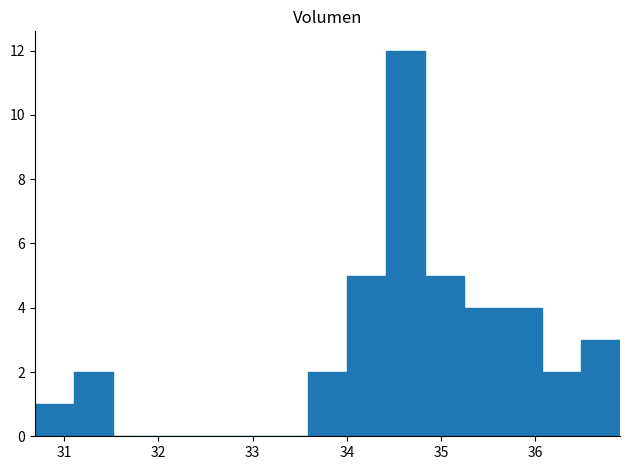

Reading left to right, list every bar in this chart as the range it spans on the x-axis followed by its height. Neither the bar edges nor the heights are printed on the chart, so give them approximately, as read against the axes.

30.7 to 31.1: 1
31.1 to 31.5: 2
31.5 to 31.9: 0
31.9 to 32.3: 0
32.3 to 32.8: 0
32.8 to 33.2: 0
33.2 to 33.6: 0
33.6 to 34.0: 2
34.0 to 34.4: 5
34.4 to 34.8: 12
34.8 to 35.2: 5
35.2 to 35.7: 4
35.7 to 36.1: 4
36.1 to 36.5: 2
36.5 to 36.9: 3